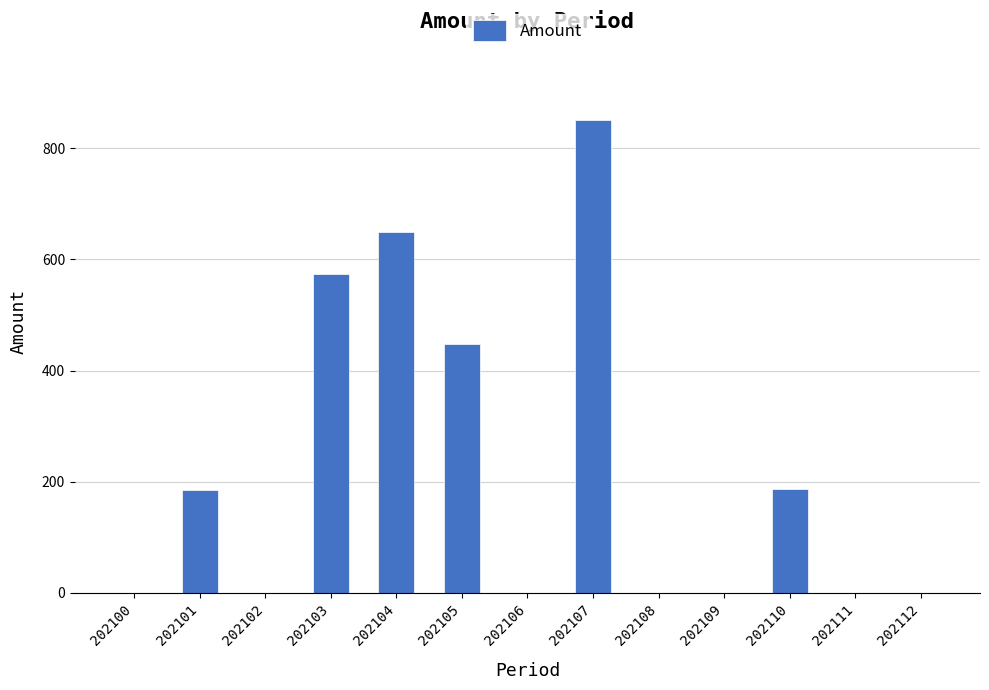

At which category does the chart reach its peak across all series?

202107